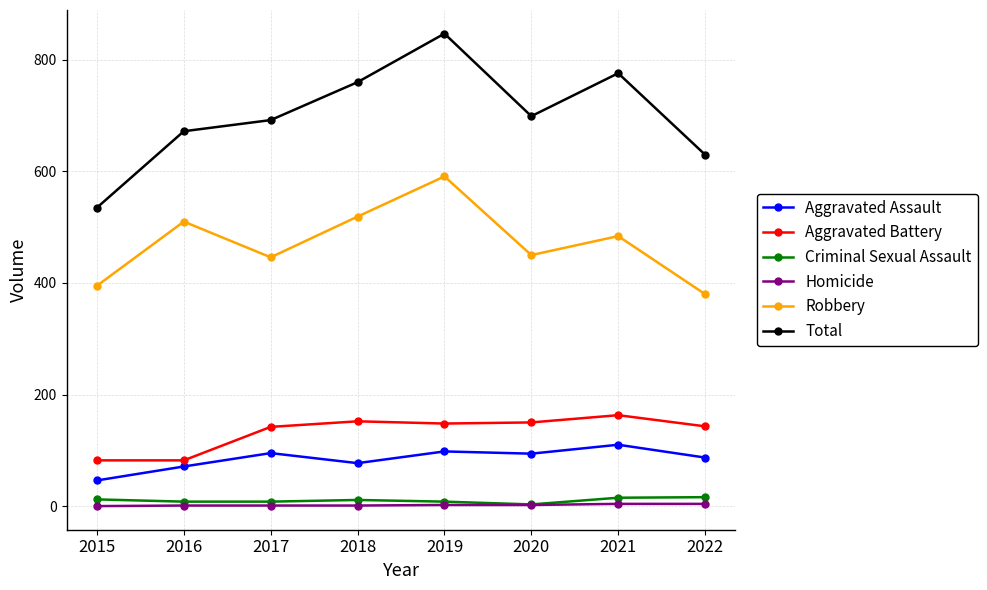

Where is the first local minimum for Robbery?

2017